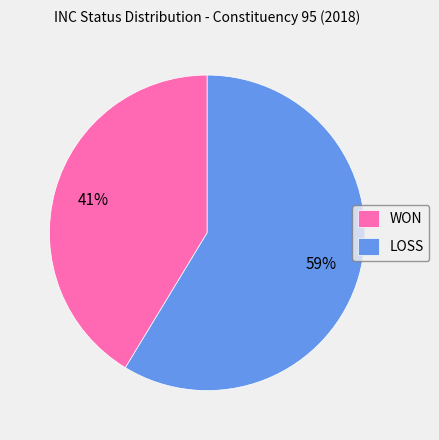

Combined, do WON and LOSS account for over 50%?

Yes